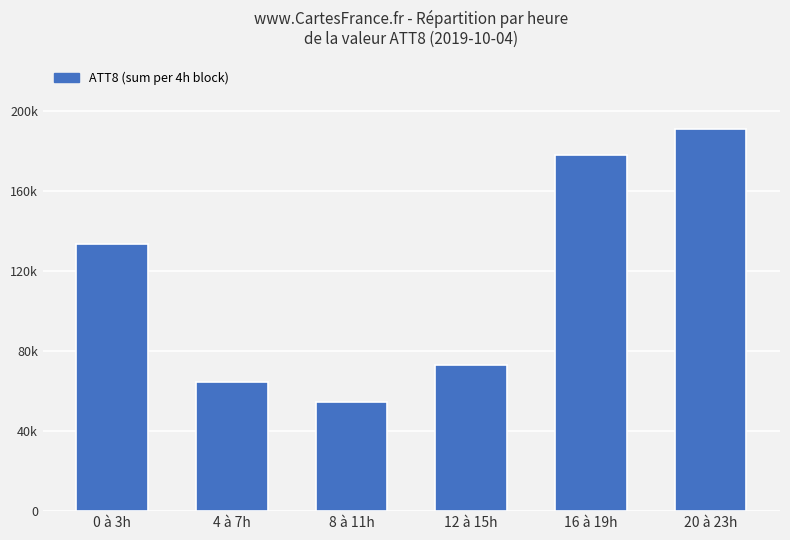

The value at 16 à 19h is 178000. True or false?

True